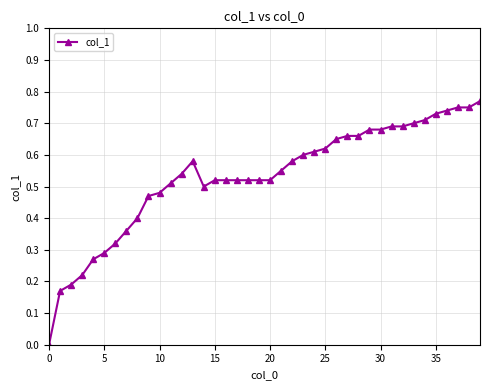

What is the sum of all values?

21.2